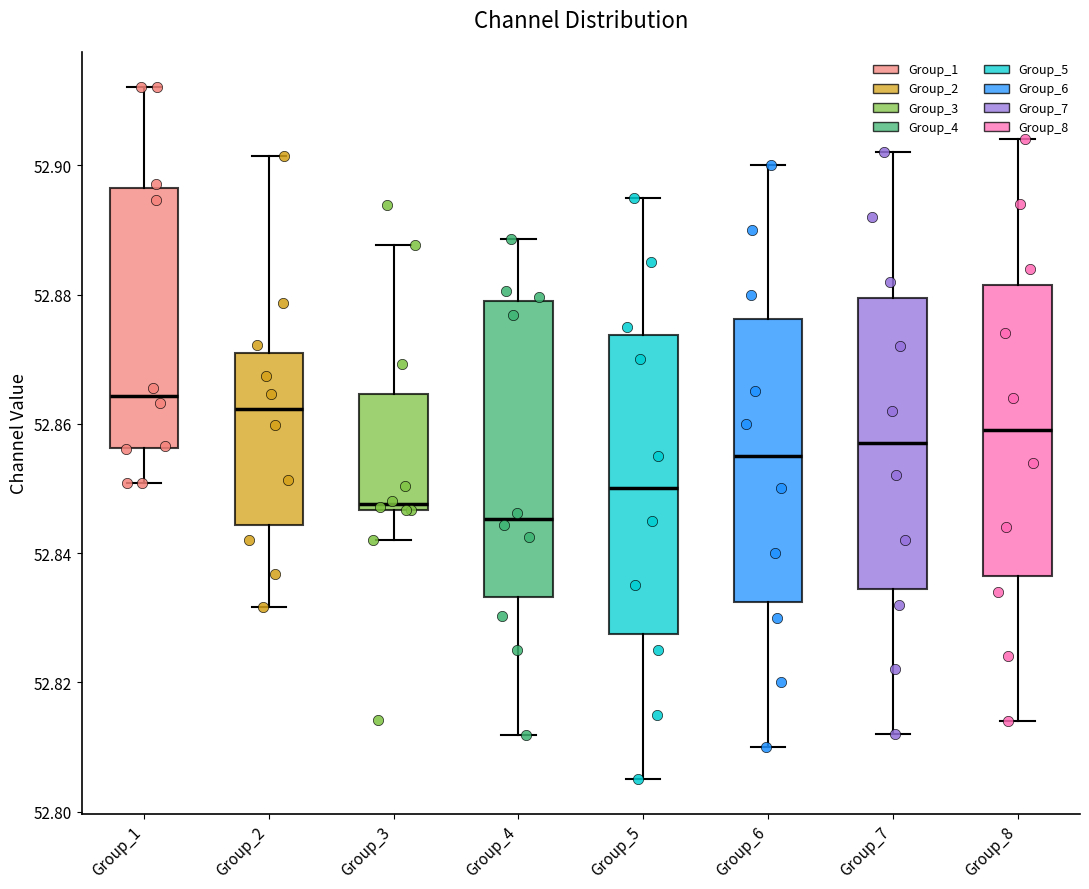

Reading left to right, transcribe this box plot: for each box, give where its median line is, the range the box spans, and where its two whiskers end, as read against the y-axis. The values are not printed on the chart, so give them approximately, as read against the axis.

Group_1: median 52.864, box 52.856 to 52.896, whiskers 52.850 to 52.912
Group_2: median 52.862, box 52.844 to 52.870, whiskers 52.832 to 52.902
Group_3: median 52.848, box 52.846 to 52.864, whiskers 52.842 to 52.888
Group_4: median 52.846, box 52.834 to 52.878, whiskers 52.812 to 52.888
Group_5: median 52.850, box 52.828 to 52.874, whiskers 52.806 to 52.896
Group_6: median 52.856, box 52.832 to 52.876, whiskers 52.810 to 52.900
Group_7: median 52.858, box 52.834 to 52.880, whiskers 52.812 to 52.902
Group_8: median 52.860, box 52.836 to 52.882, whiskers 52.814 to 52.904